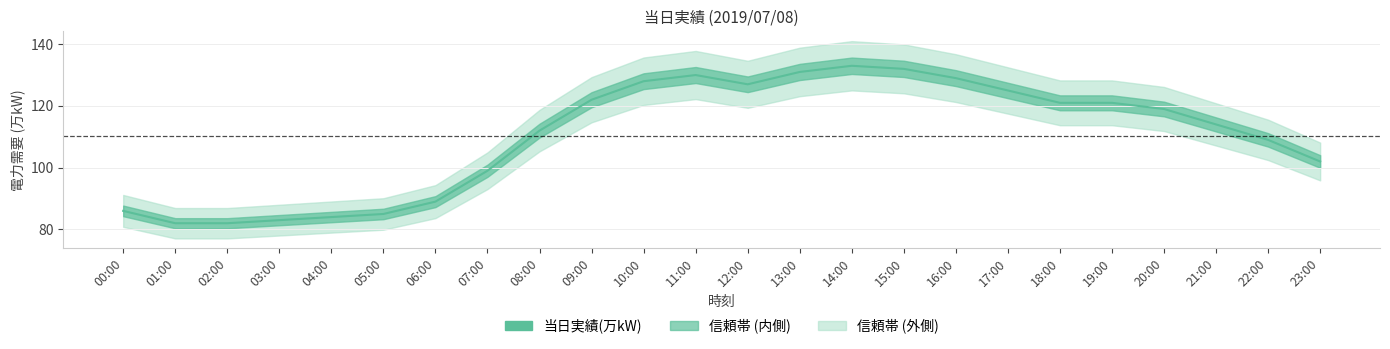

What position from the left is 16:00?

17